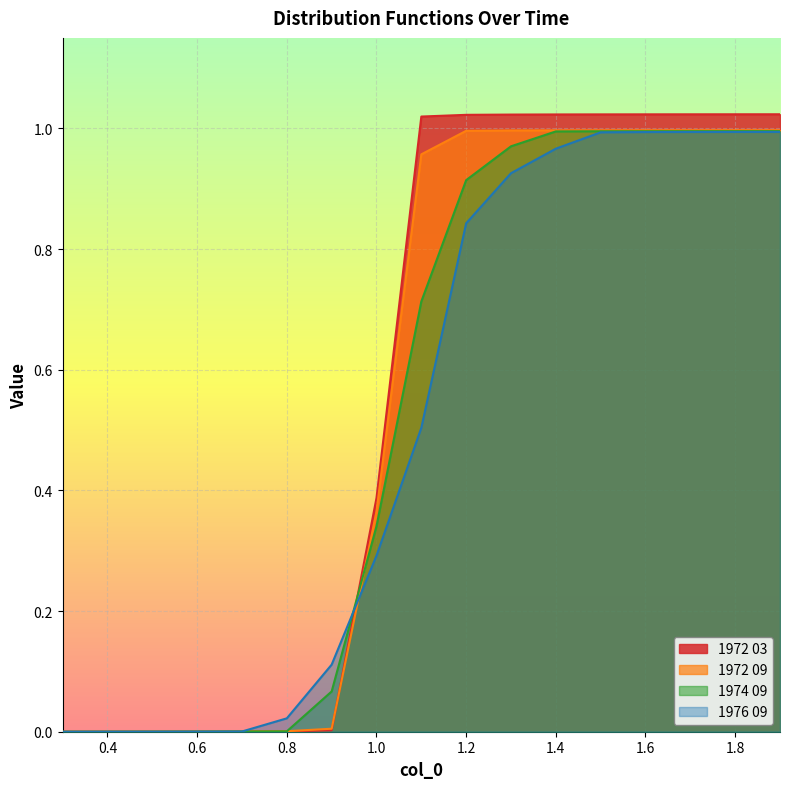

Which series has the largest range (max minus min)?

1972 03